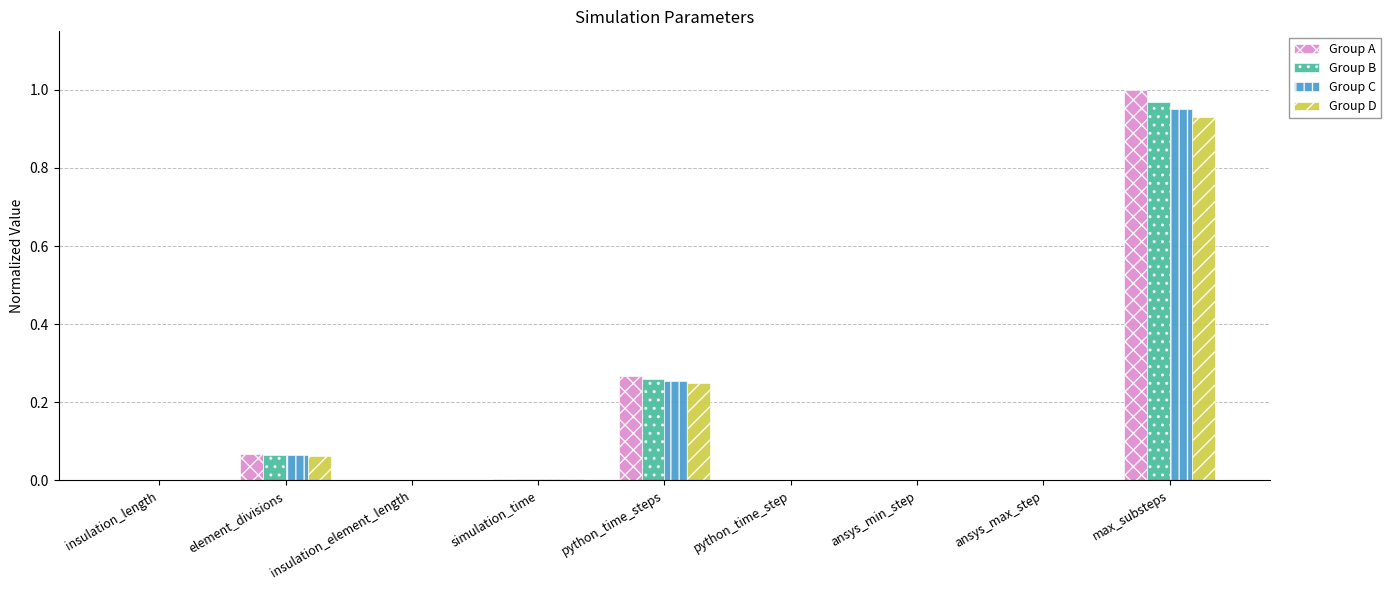

Which category has the highest value in the Group B series?

max_substeps